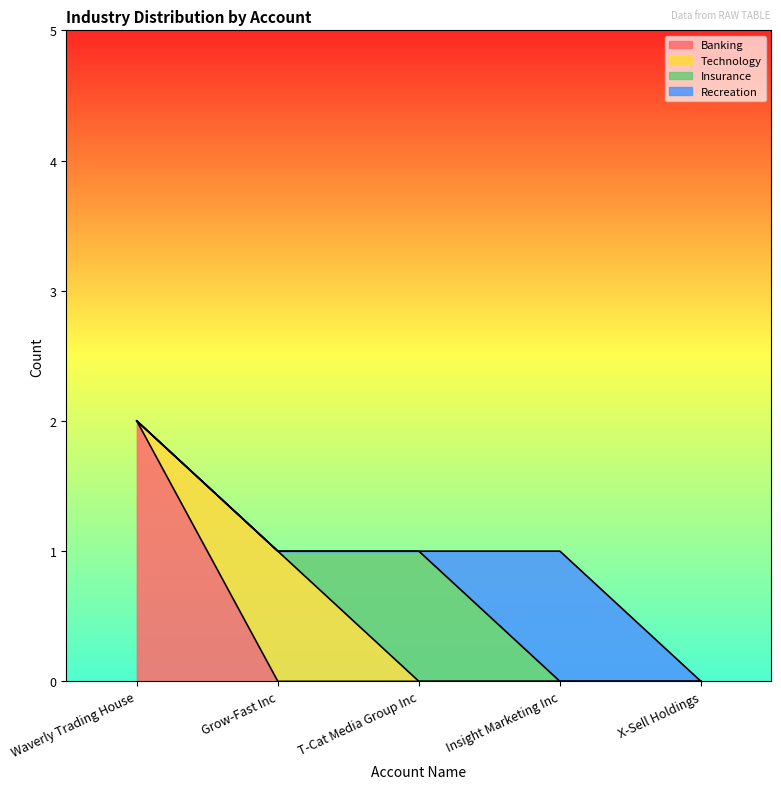

True or false: Technology has a value of 2 at Grow-Fast Inc.

False